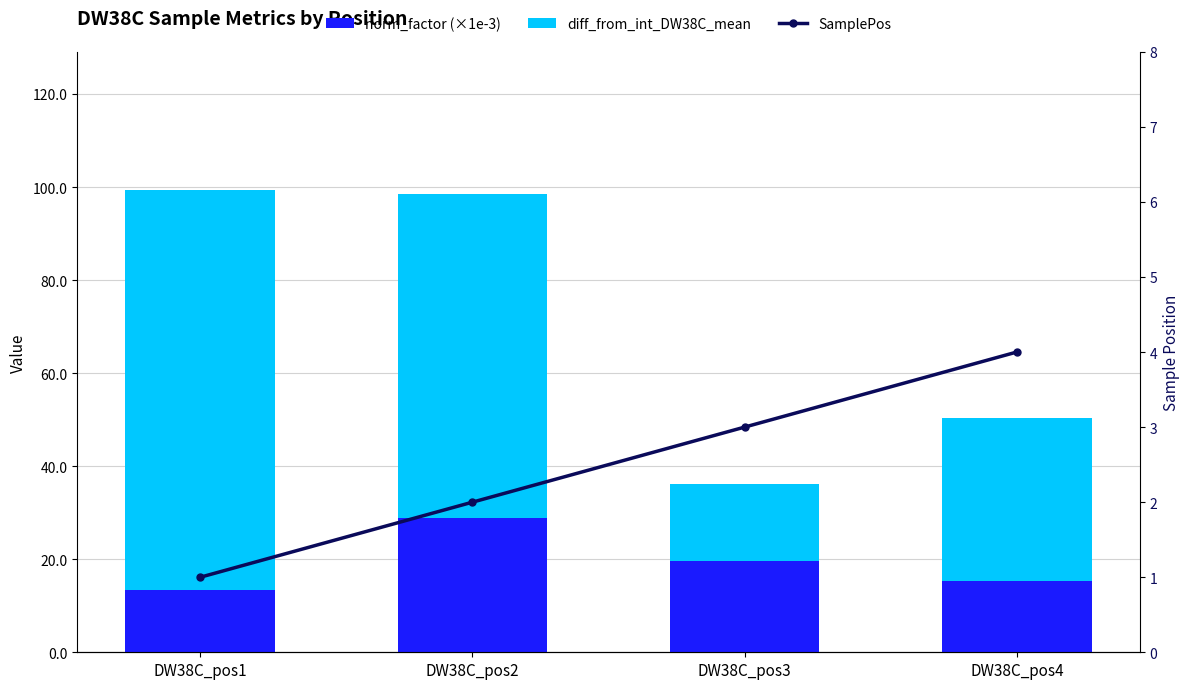

Which series has the widest spread of values?

diff_from_int_DW38C_mean